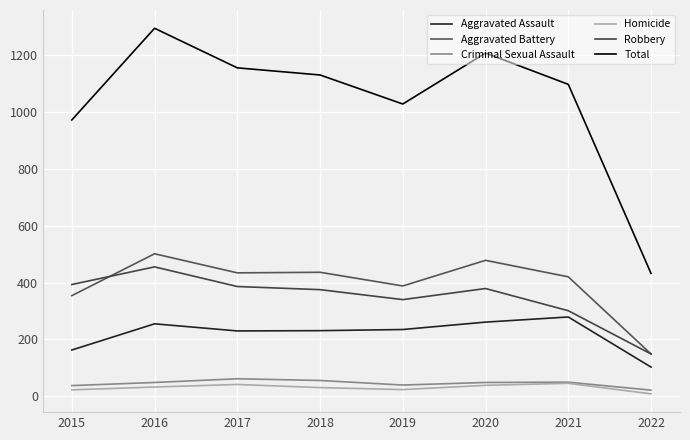

What is the sum of all Criminal Sexual Assault values?

366